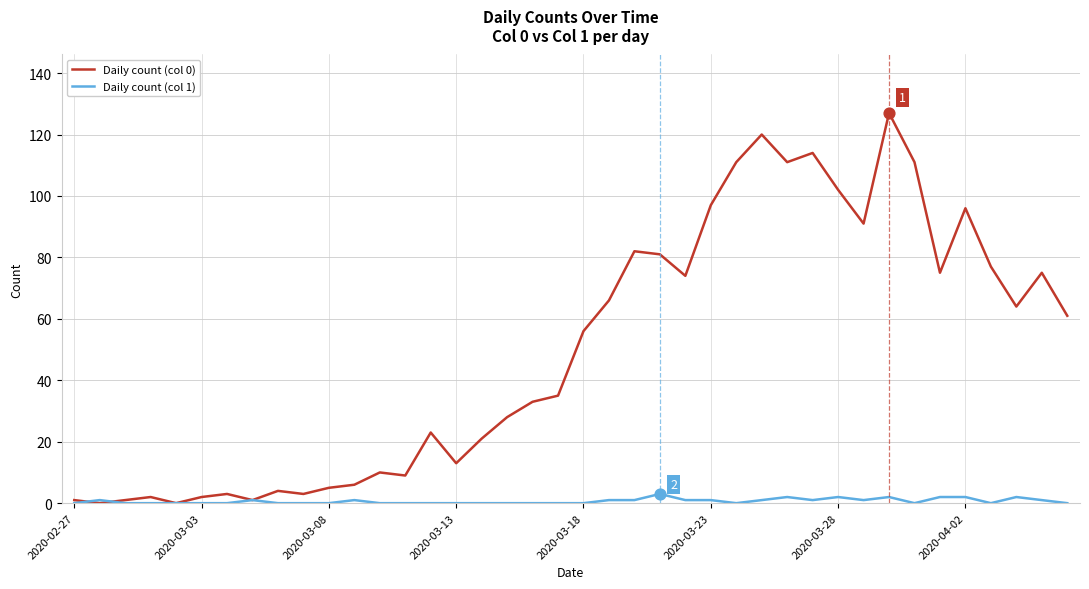

Which series has the largest range (max minus min)?

Daily count (col 0)